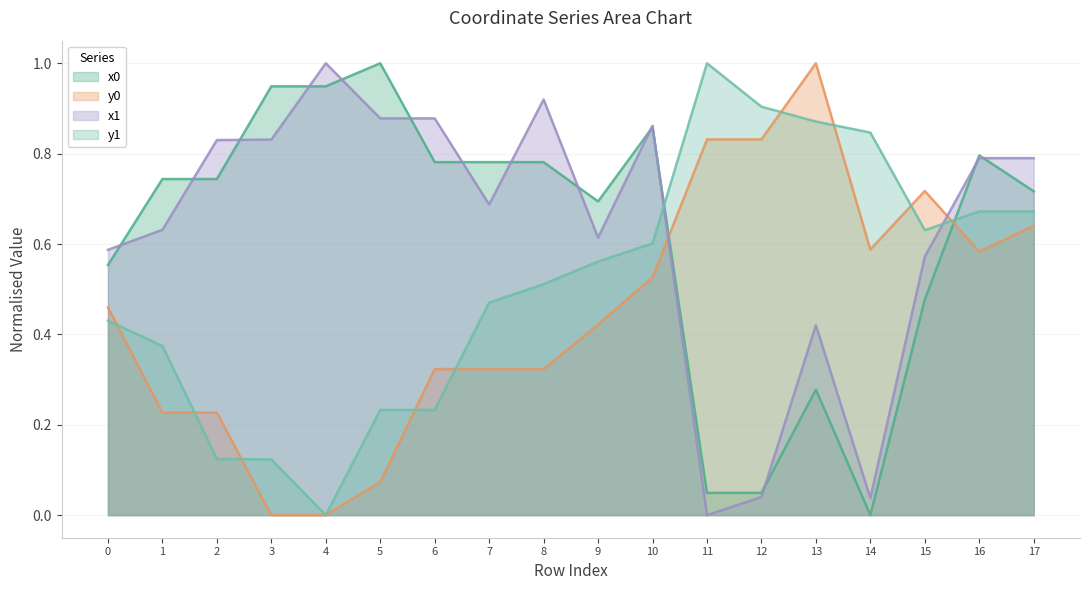

List the labels in order of x1 value, largest first.

4, 8, 5, 6, 10, 3, 2, 16, 17, 7, 1, 9, 0, 15, 13, 12, 14, 11